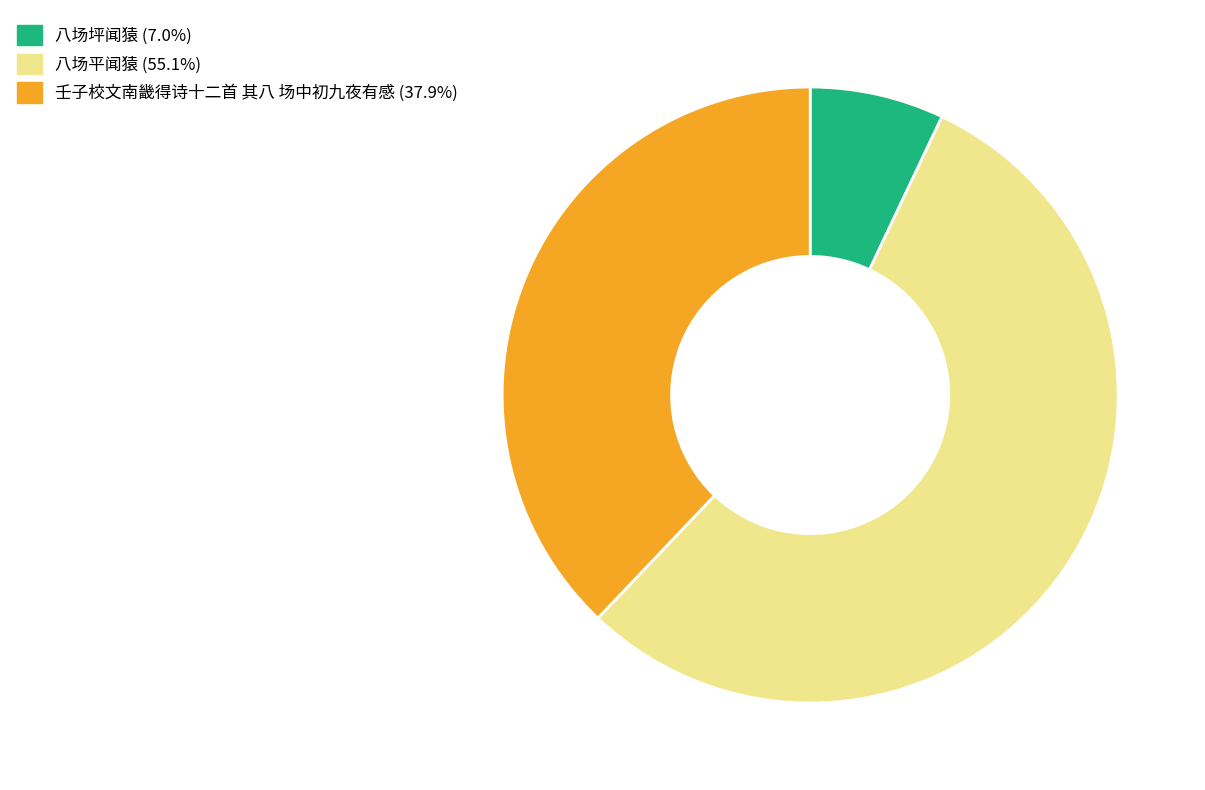

Which slice represents more than half of the pie?

八场平闻猿